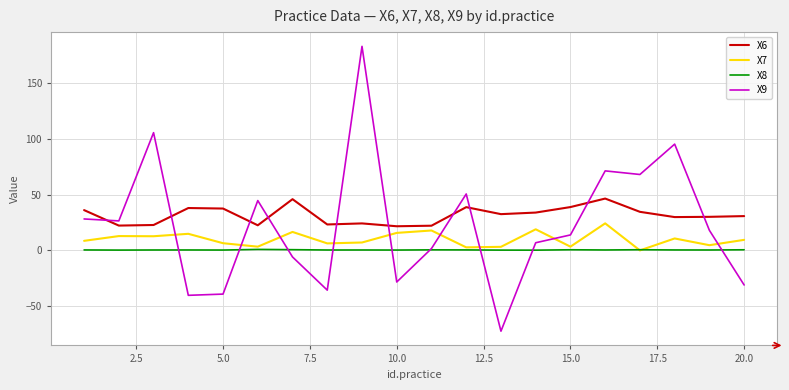

Which series has the widest spread of values?

X9